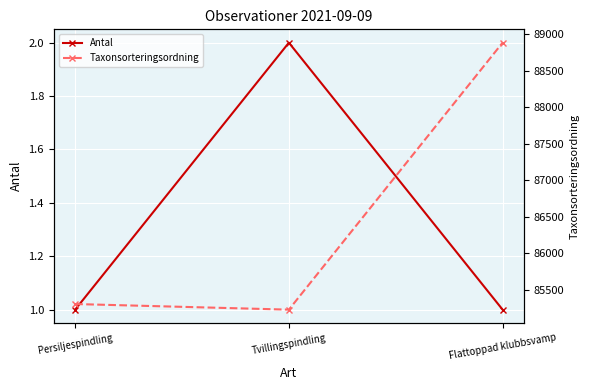

Rank the categories by Taxonsorteringsordning value from lowest to highest.

Tvillingspindling, Persiljespindling, Flattoppad klubbsvamp